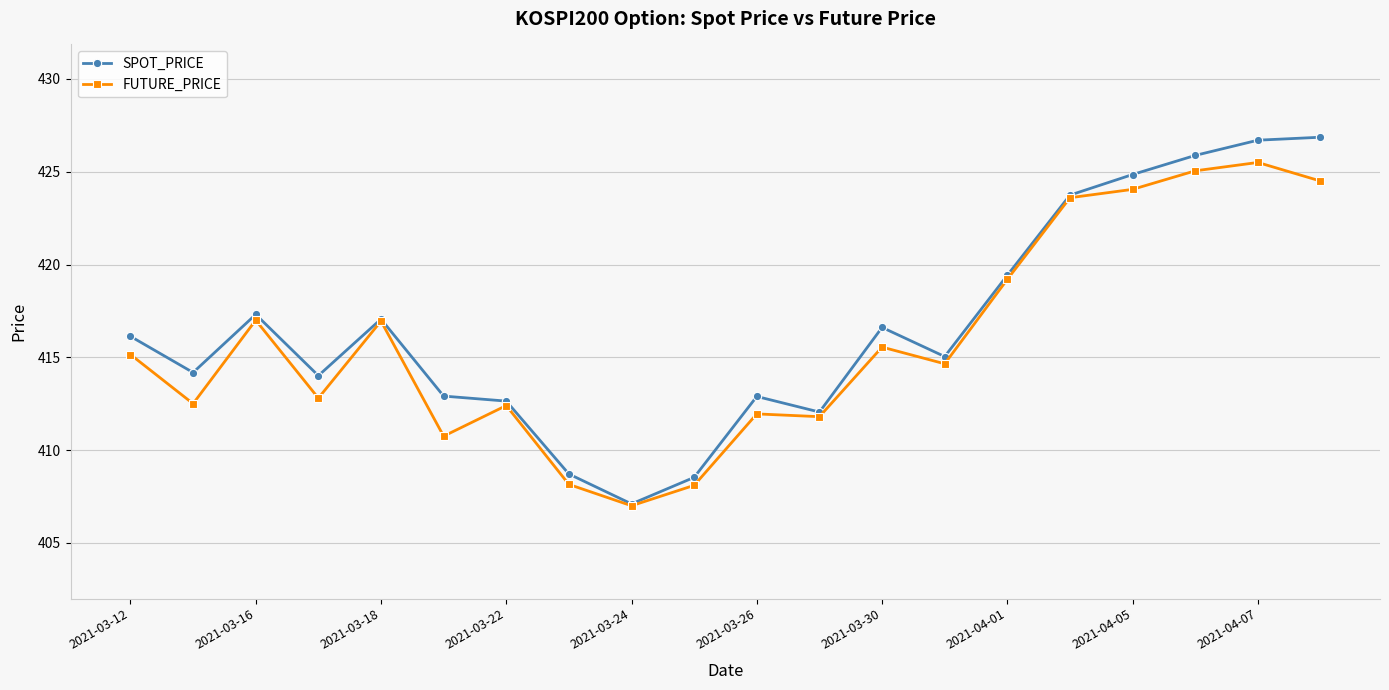

What is the value of the SPOT_PRICE point at the 19th from the left?

426.7